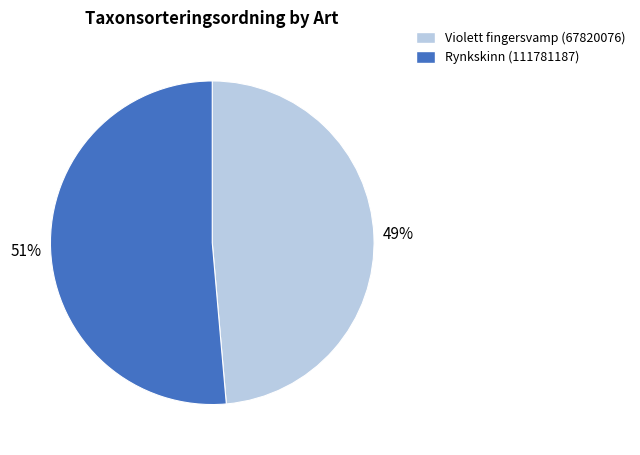

To the nearest percent, what percentage of the pie is Violett fingersvamp (67820076)?

49%